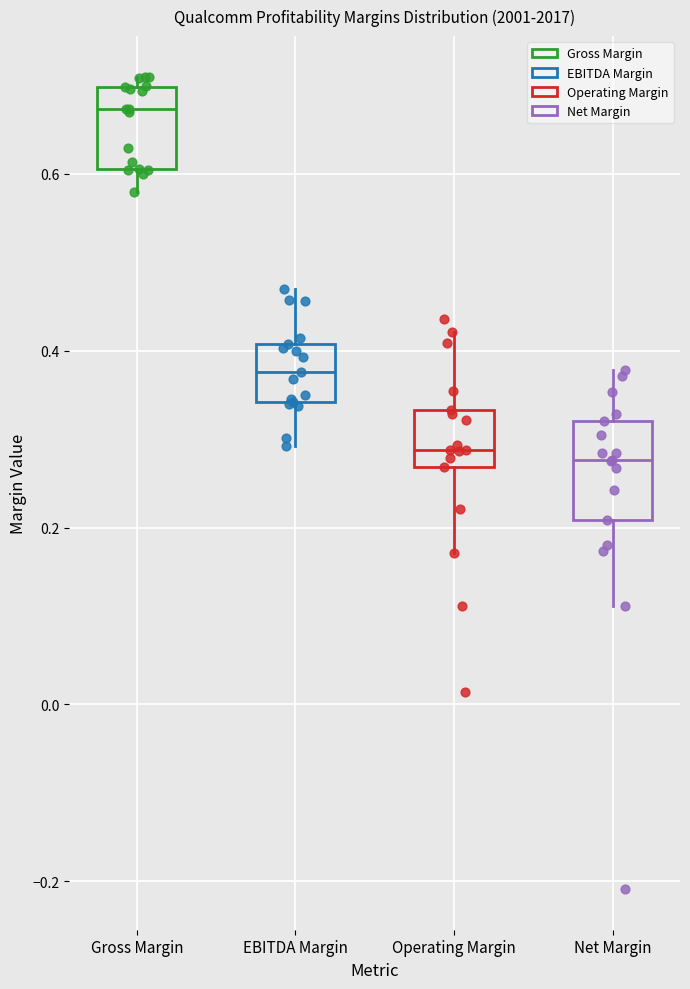

Reading left to right, transcribe this box plot: for each box, give where its median line is, the range the box spans, and where its two whiskers end, as read against the y-axis. The values are not printed on the chart, so give them approximately, as read against the axis.

Gross Margin: median 0.68, box 0.60 to 0.70, whiskers 0.58 to 0.72
EBITDA Margin: median 0.38, box 0.34 to 0.40, whiskers 0.30 to 0.48
Operating Margin: median 0.28, box 0.26 to 0.34, whiskers 0.18 to 0.42
Net Margin: median 0.28, box 0.20 to 0.32, whiskers 0.12 to 0.38